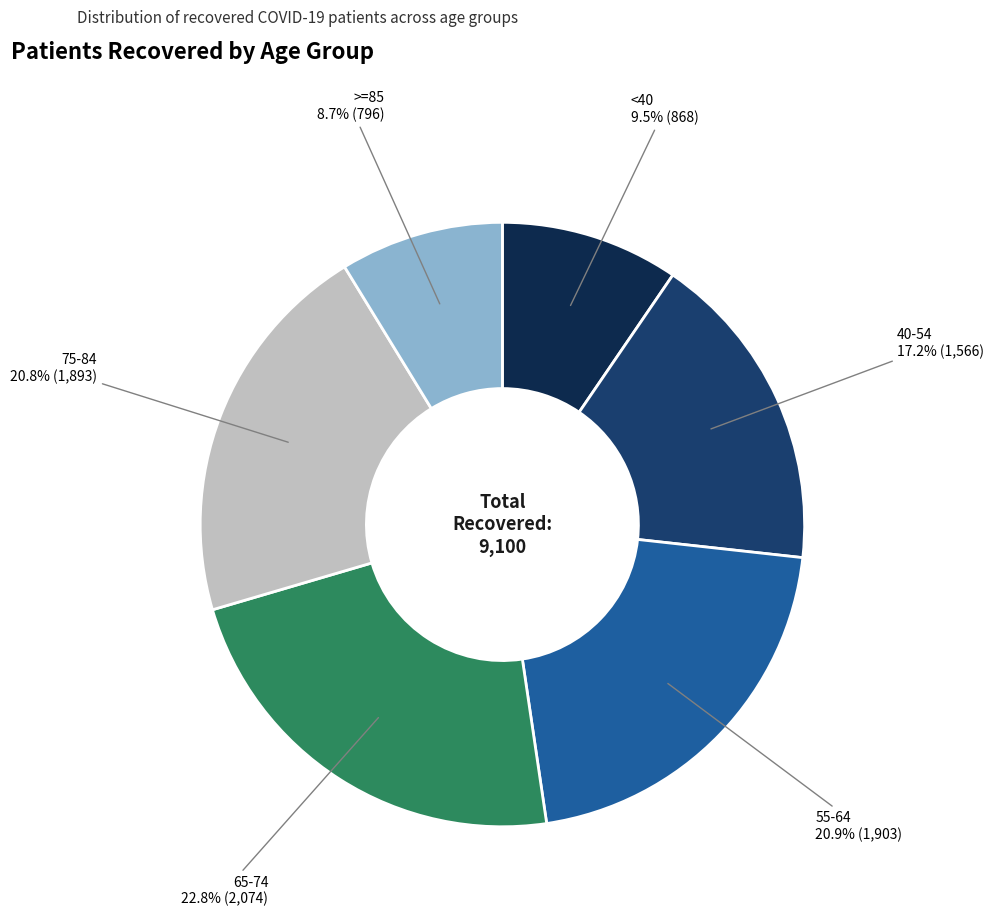

How many segments does this pie chart have?

6